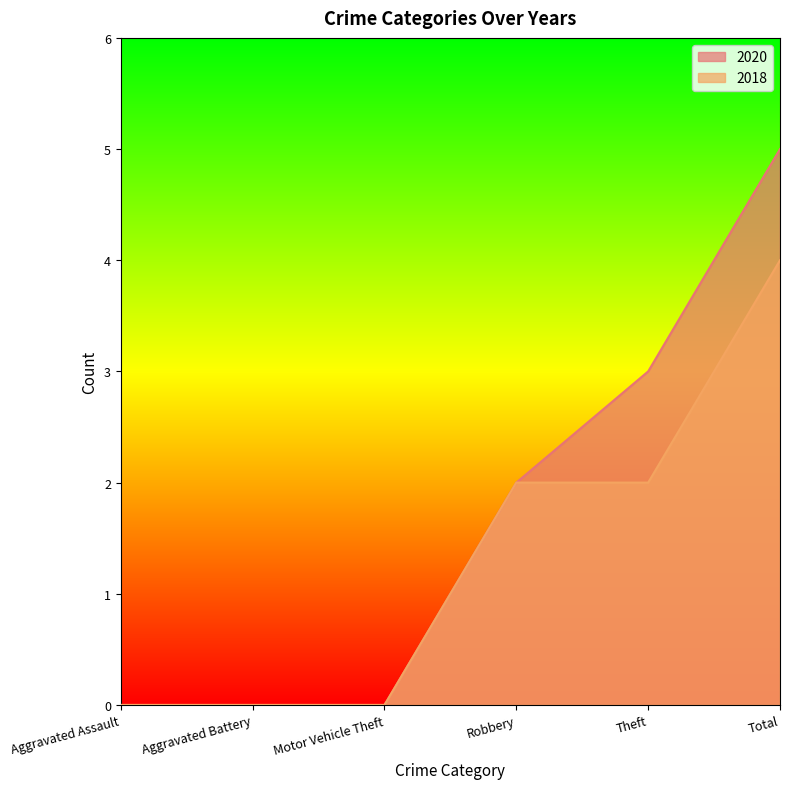

Reading right to left, what are all the values shown in this chart?

2020: Total=5	Theft=3	Robbery=2	Motor Vehicle Theft=0	Aggravated Battery=0	Aggravated Assault=0
2018: Total=4	Theft=2	Robbery=2	Motor Vehicle Theft=0	Aggravated Battery=0	Aggravated Assault=0